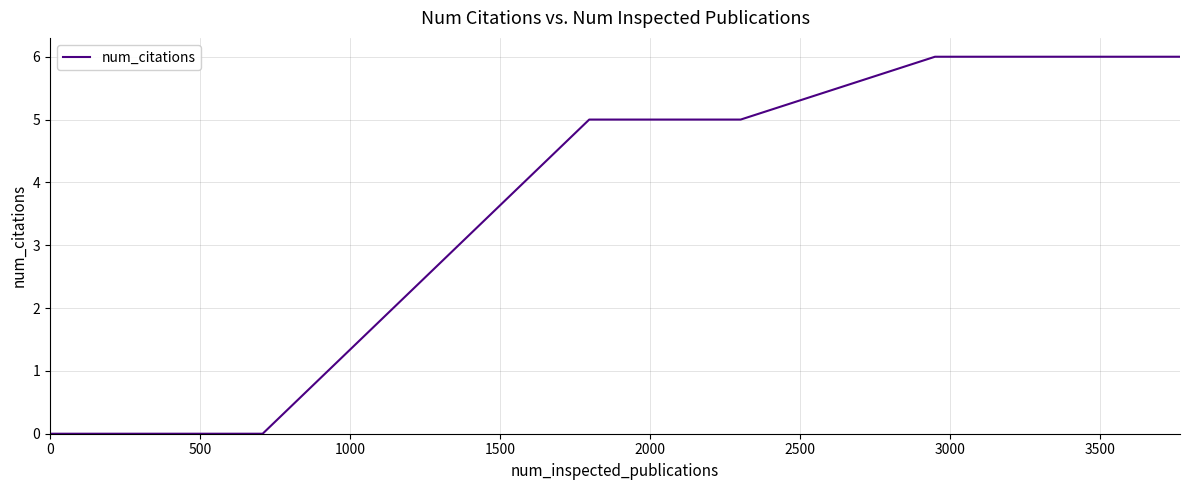

Count the number of data series in this chart.

1